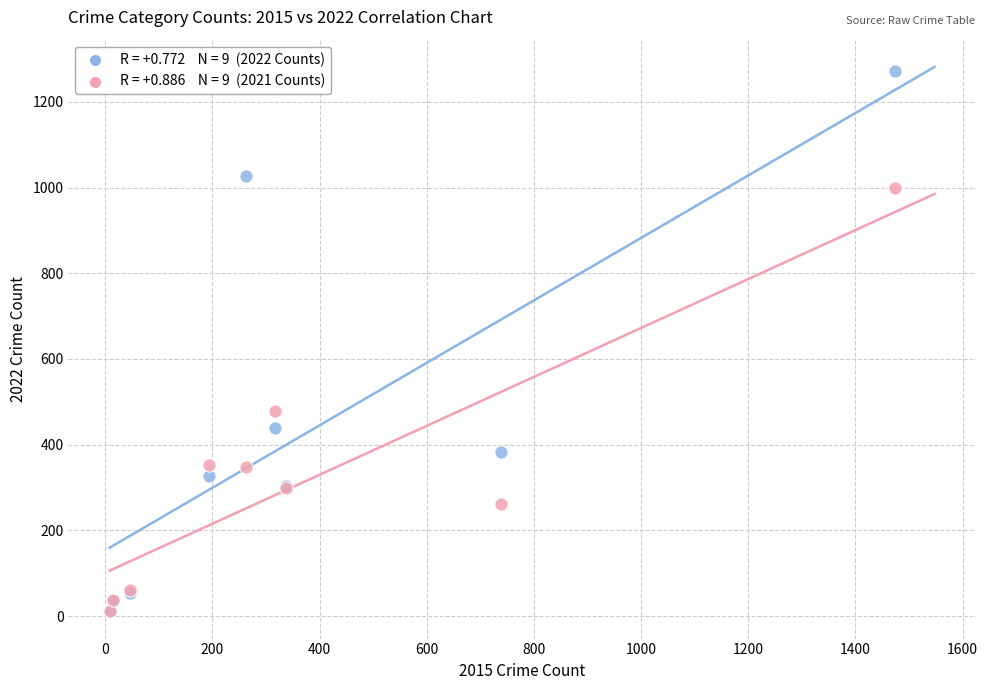

Across all series, what Y value is closest to 642?

479